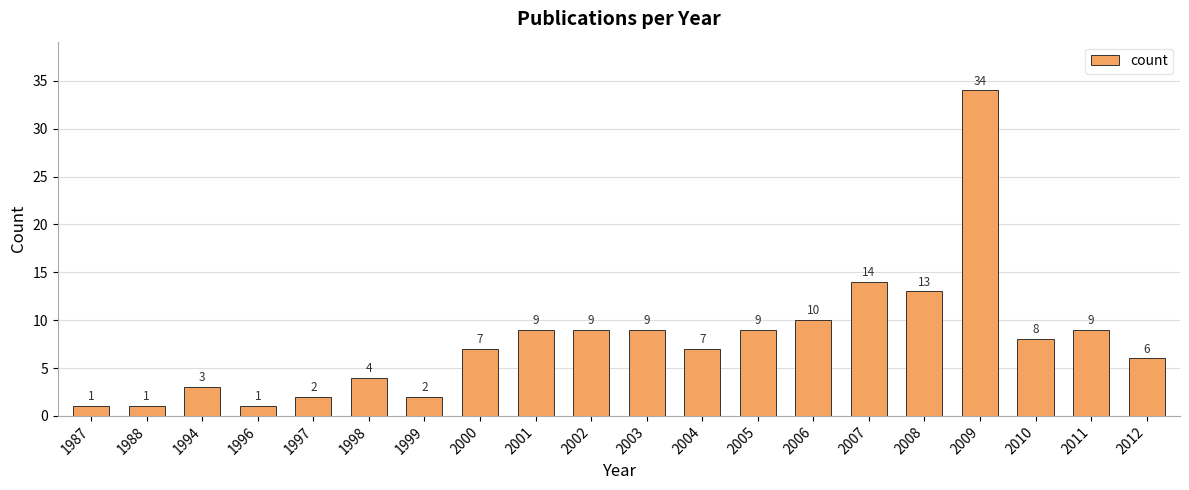

How many data points are less than 8?

10